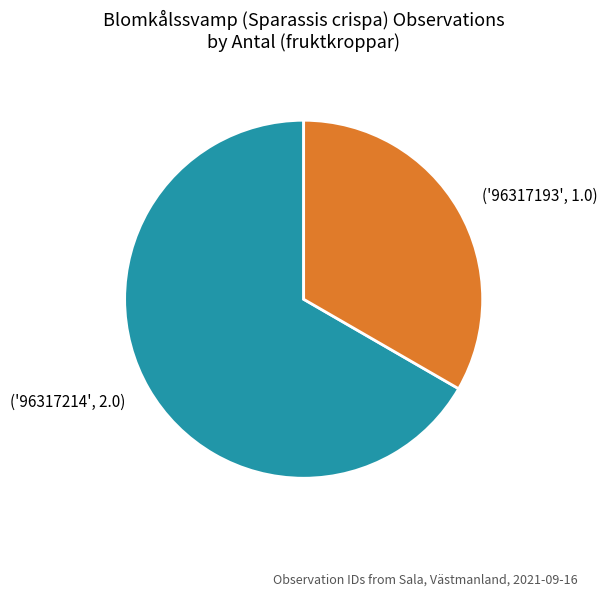

Does any single category account for the majority?

Yes